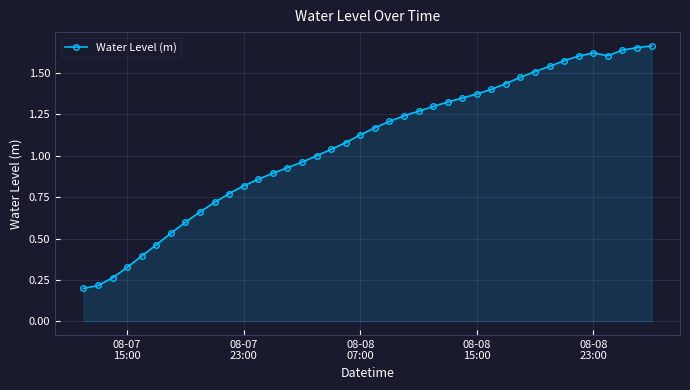

What is the value of the 1st point from the left?

0.2